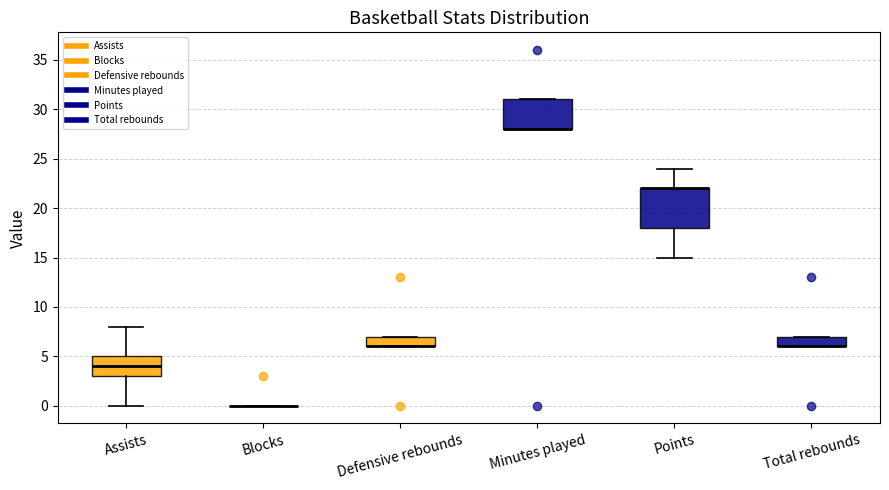

Comparing the boxes themselves (not the whiskers), which one is the tallest?

Points